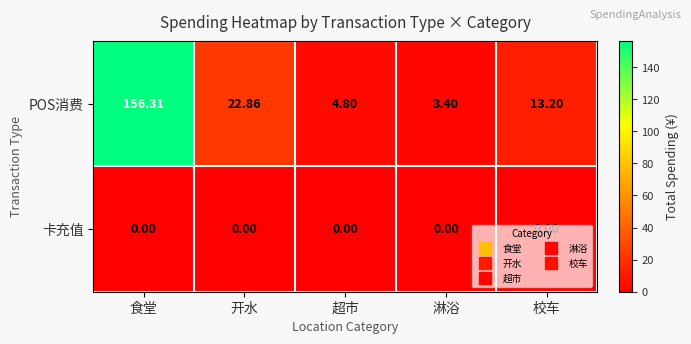

At which category does the chart reach its peak across all series?

食堂